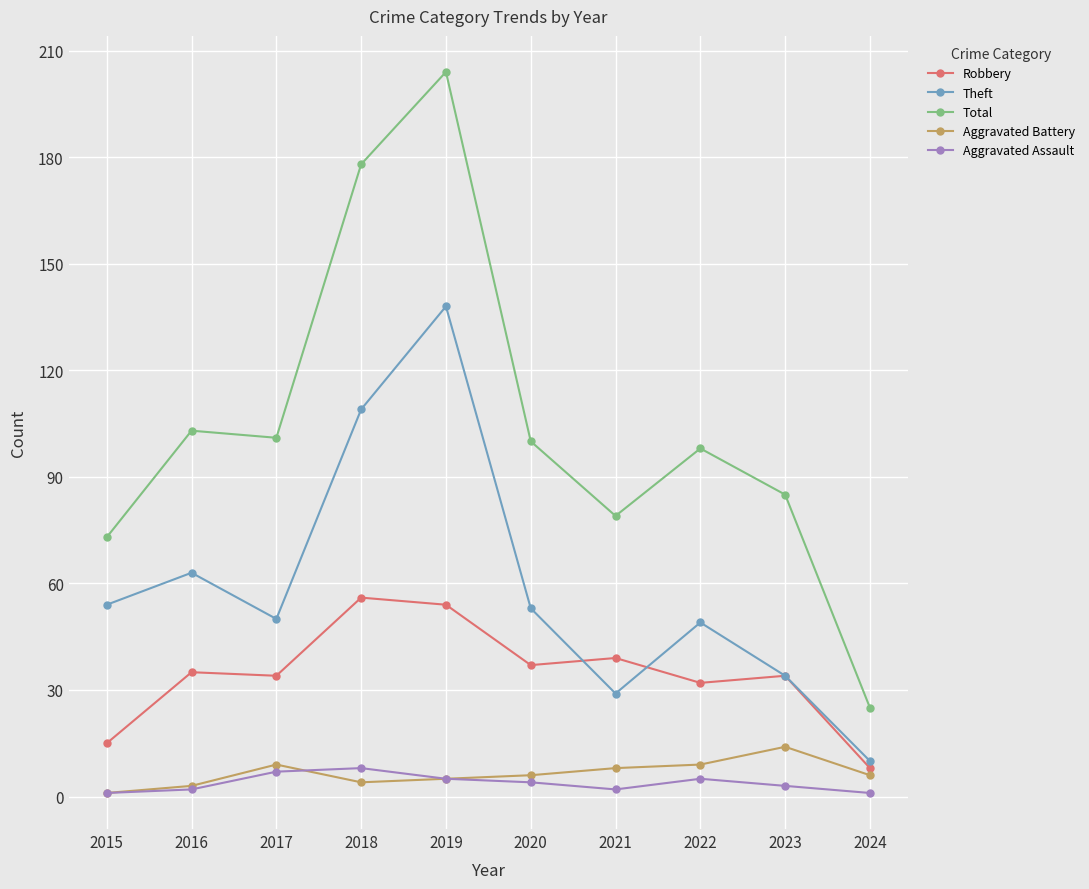

What value does the Aggravated Assault series have at 2016?

2